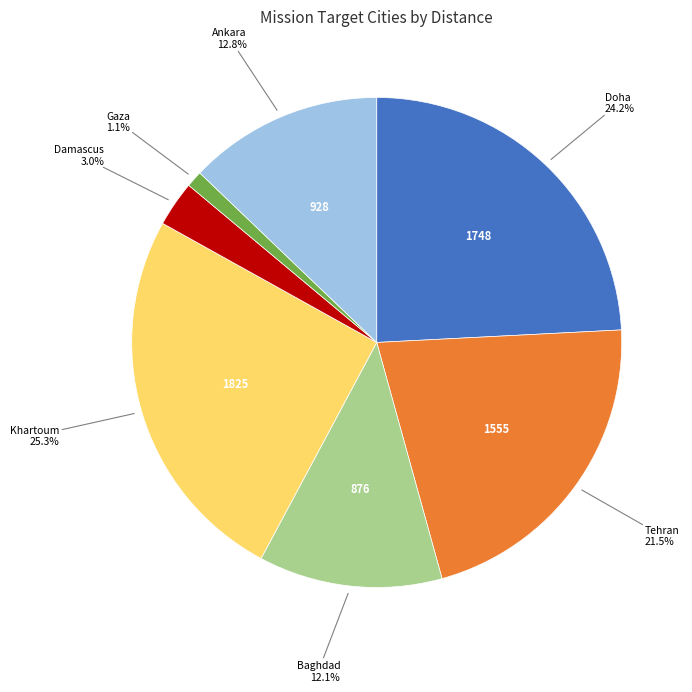

Count the number of slices in the pie.

7